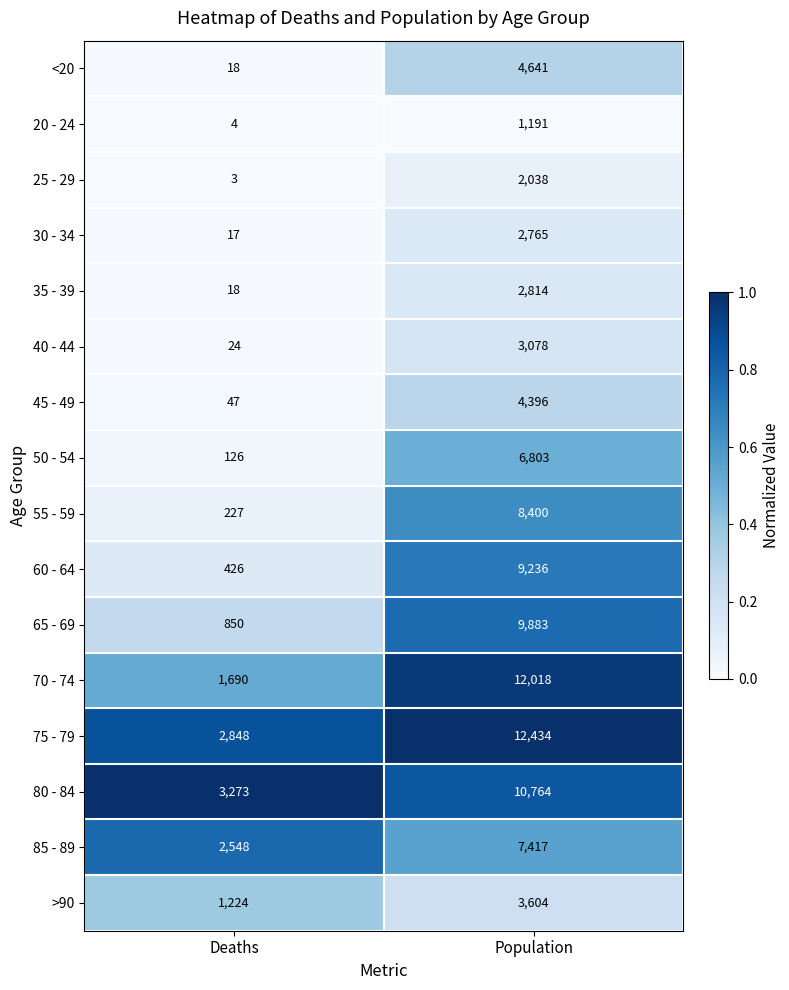

Which series has the largest total across all categories?

75 - 79